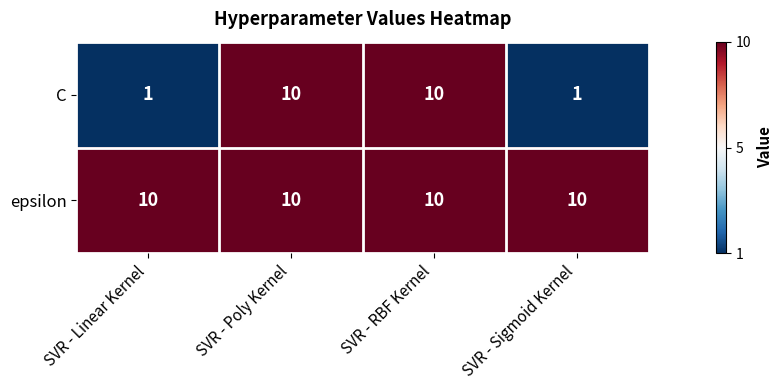

Which series has the largest range (max minus min)?

C